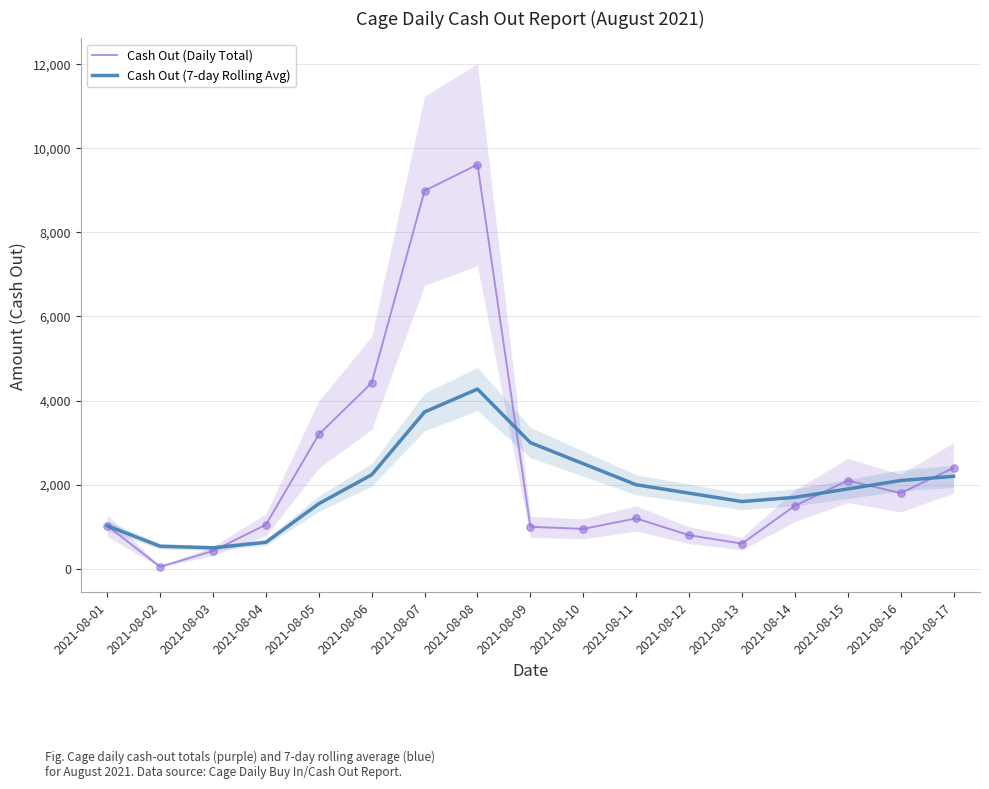

Which series reaches the maximum Y coordinate?

Cash Out (Daily Total)